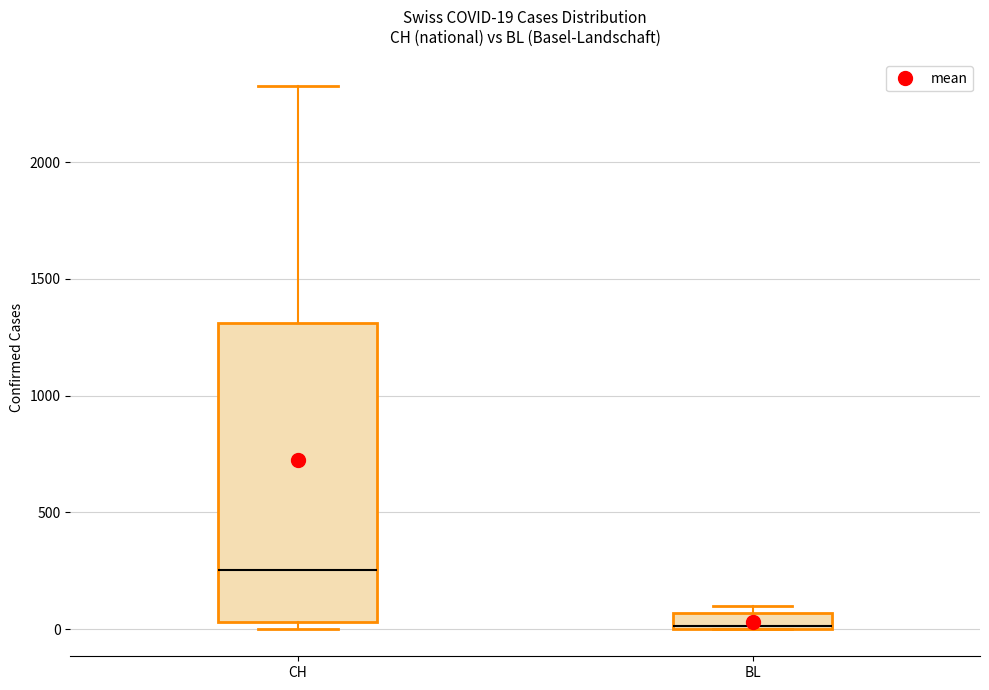

Which box is the tallest, from its lower edge to its upper edge?

CH